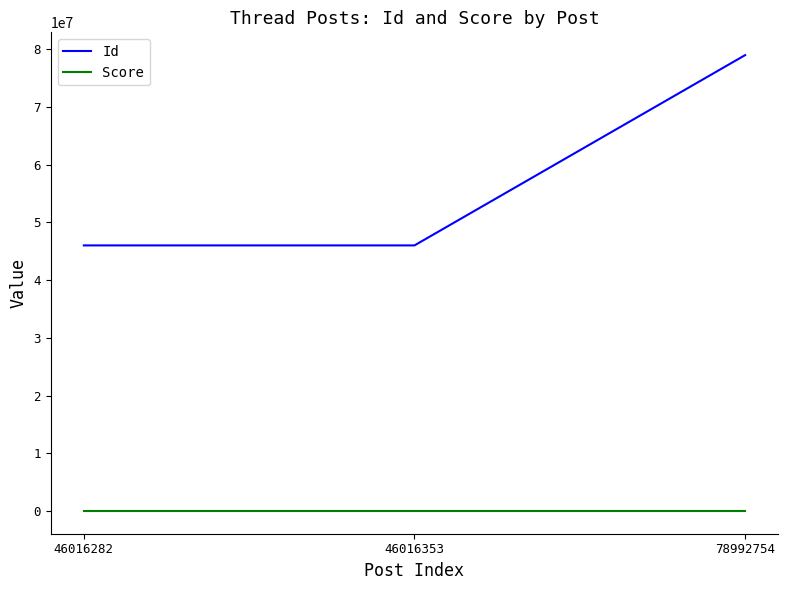

True or false: Id has a value of 79788692 at 46016282.

False